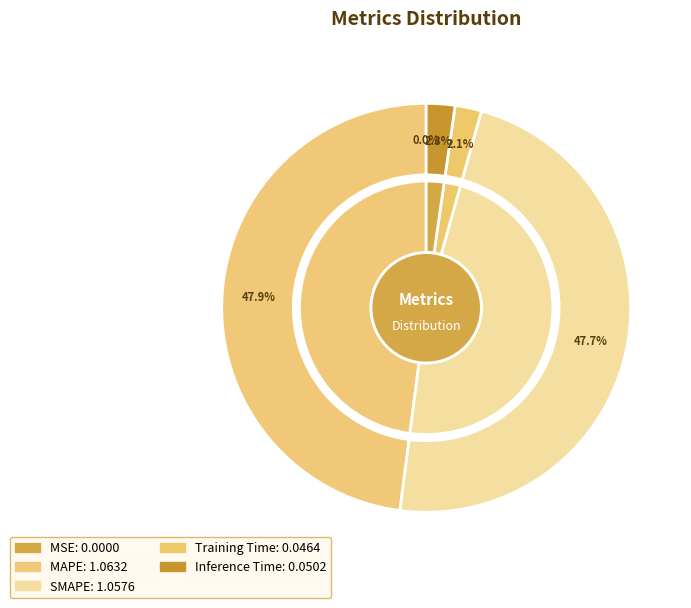

To the nearest percent, what is the difference between the largest and smallest slice percentages?

48%